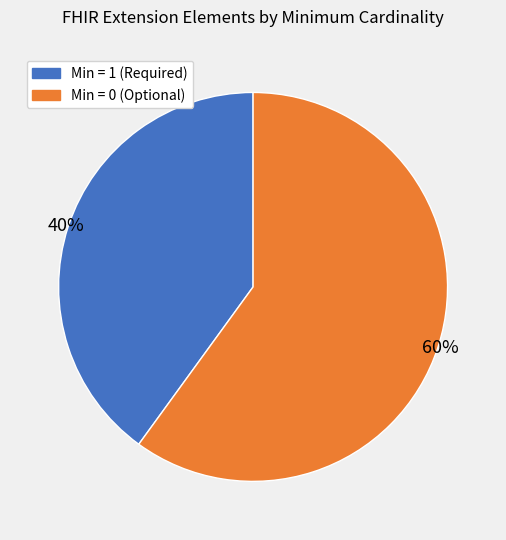

To the nearest percent, what is the average slice percentage?

50%